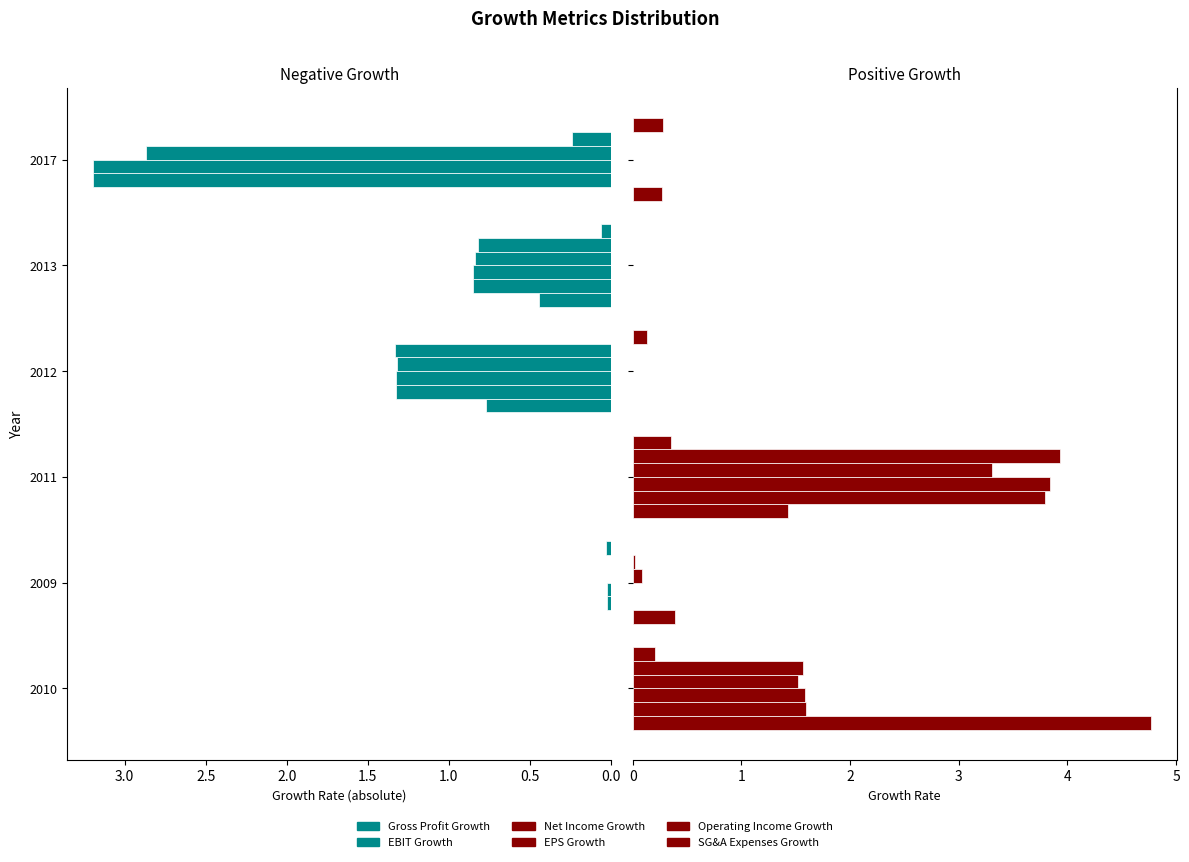

The value of EPS Growth at 2017 is 1.9. True or false?

False